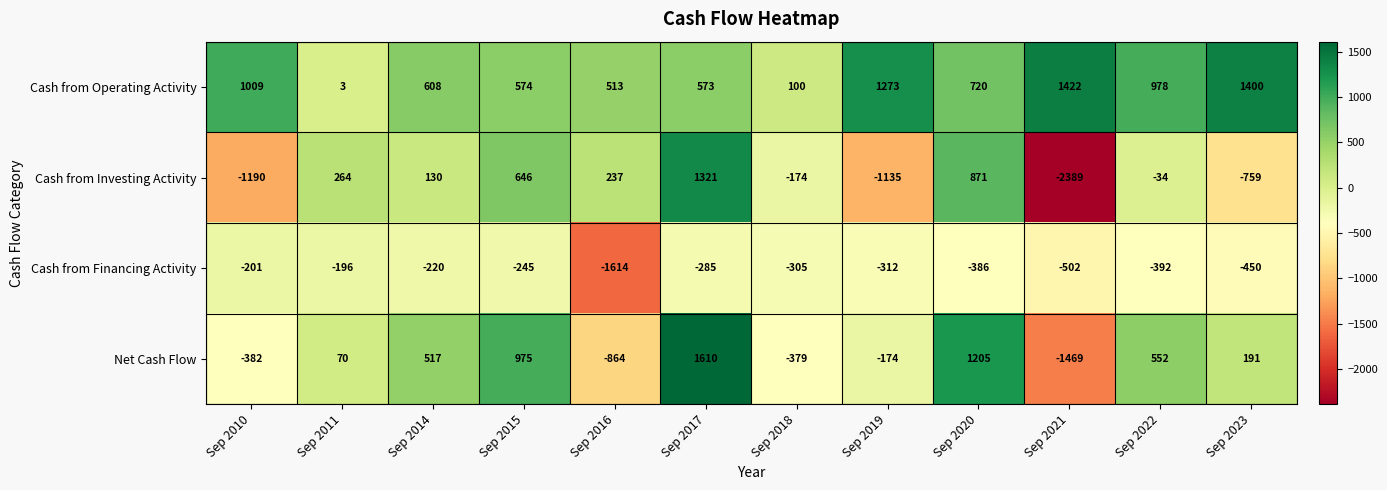

Which series has the largest range (max minus min)?

Cash from Investing Activity